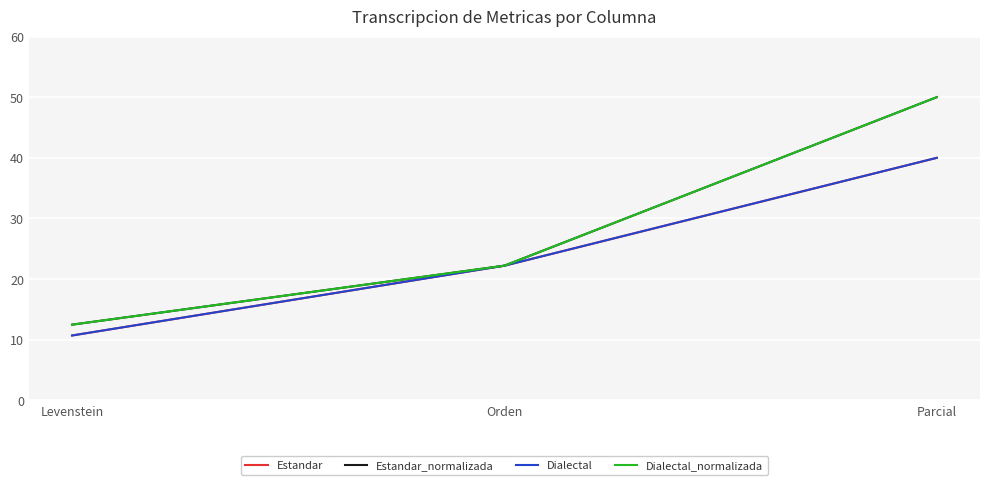

Reading left to right, what are all the values shown in this chart?

Estandar: 10.7	22.2	40.0
Estandar_normalizada: 12.5	22.2	50.0
Dialectal: 10.7	22.2	40.0
Dialectal_normalizada: 12.5	22.2	50.0